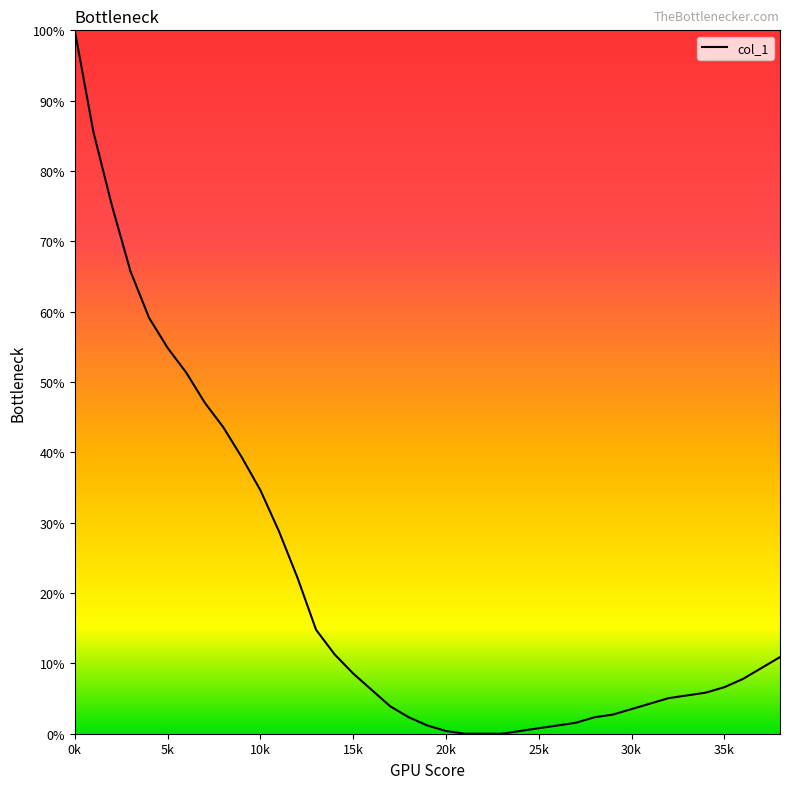

What is the difference between the maximum and minimum values?

100.0